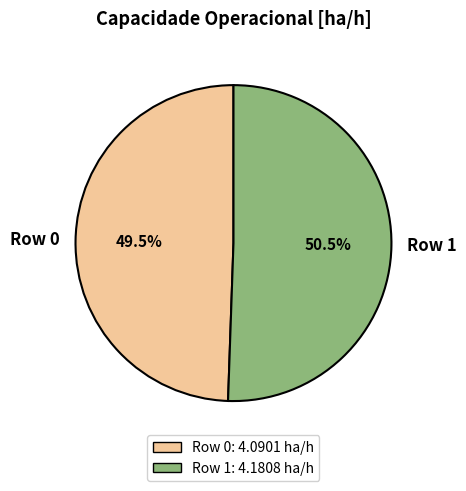

Rank the categories by value from lowest to highest.

Row 0, Row 1